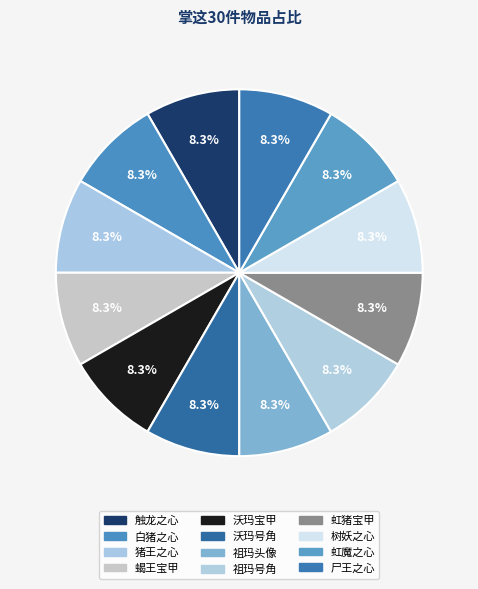

How much of the chart is everything except 沃玛号角?

91.7%